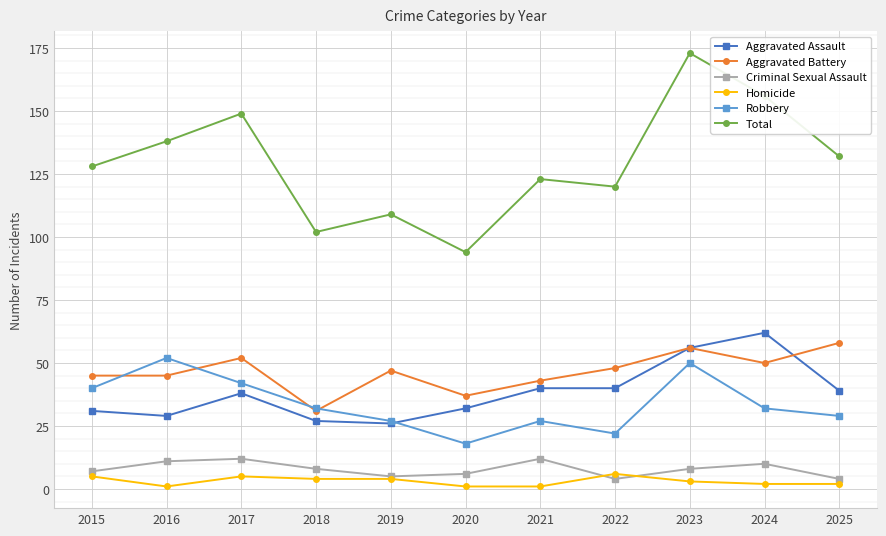

Where is the first local minimum for Aggravated Assault?

2016